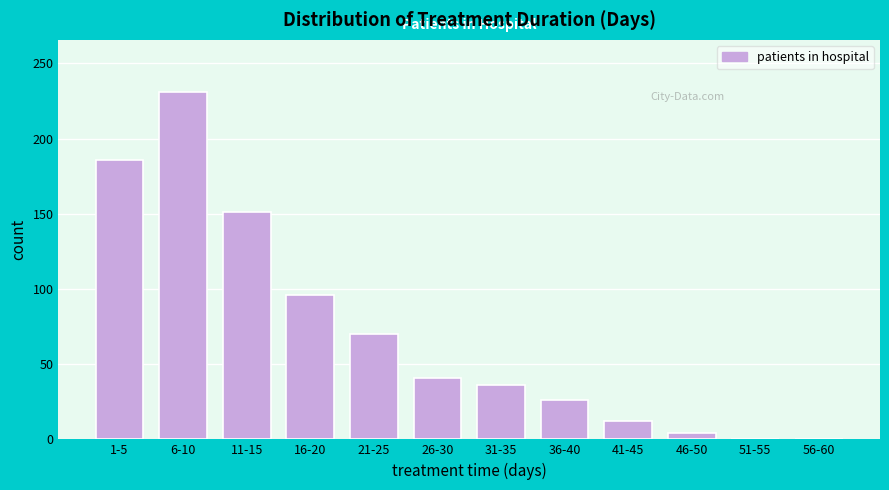

Reading right to left, what are all the values shown in this chart?

56-60=0	51-55=0	46-50=4	41-45=12	36-40=26	31-35=36	26-30=41	21-25=70	16-20=96	11-15=151	6-10=231	1-5=186